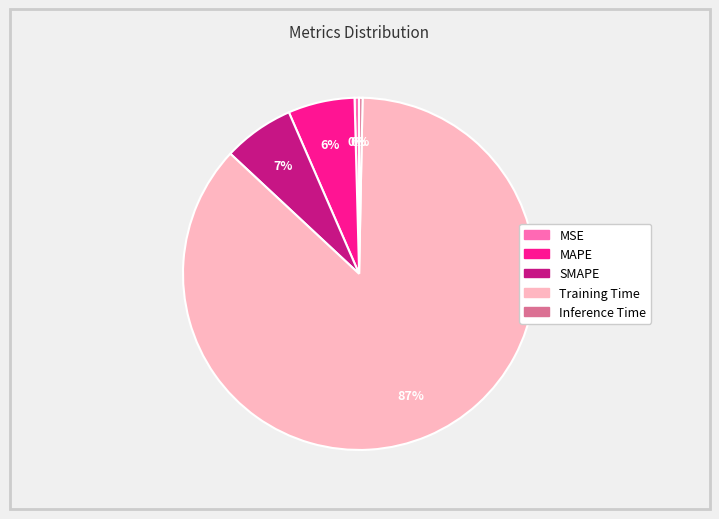

Is Training Time the majority of the pie?

Yes